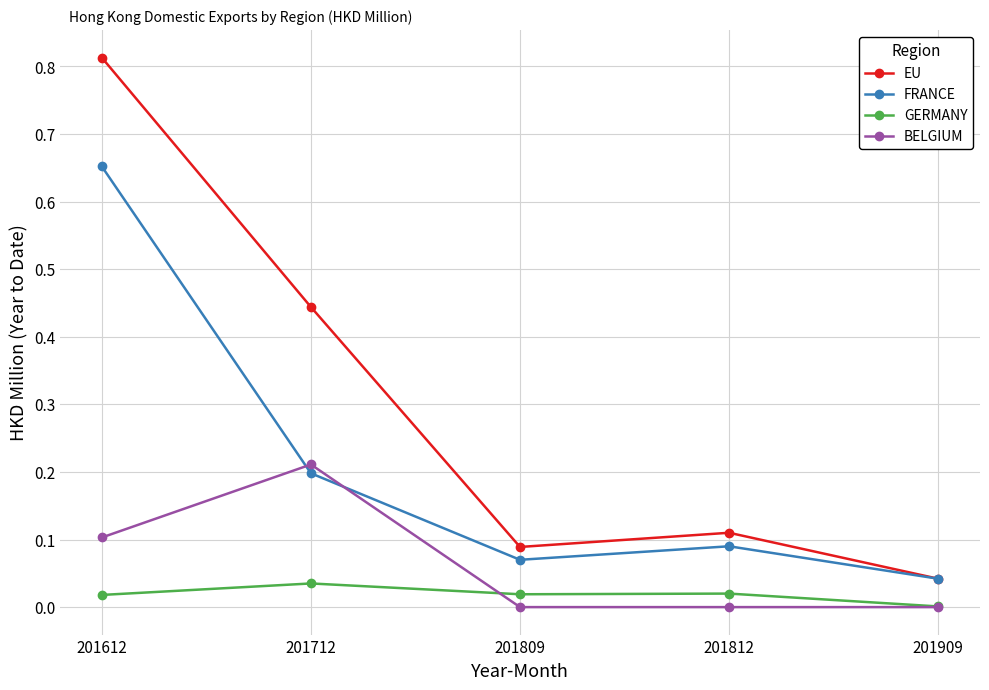

True or false: GERMANY and FRANCE intersect in this chart.

False